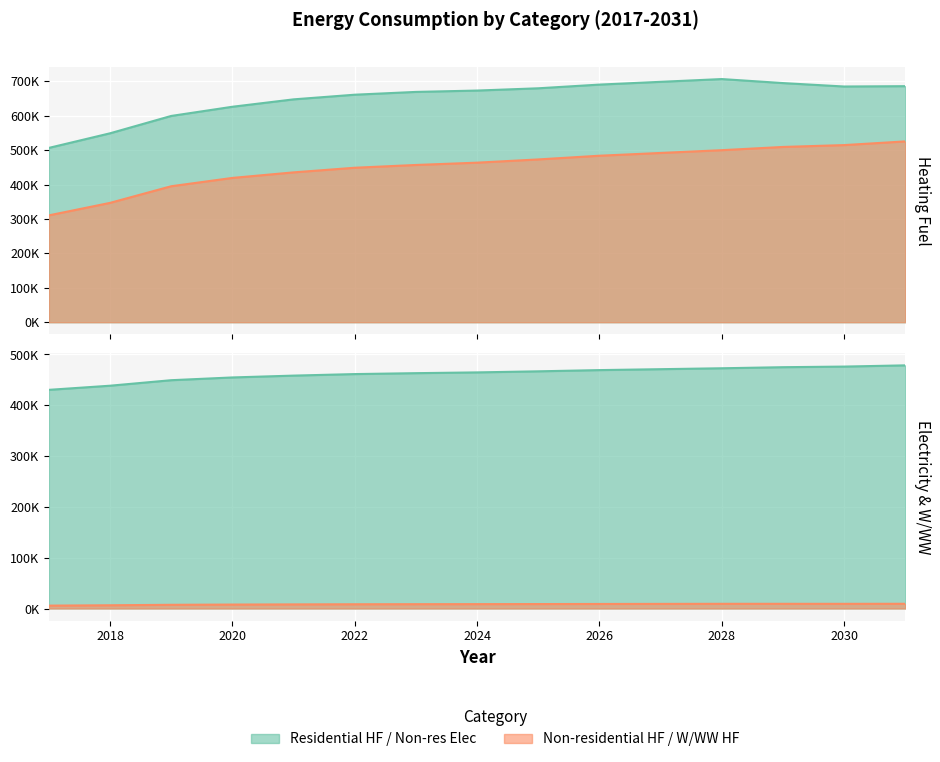

True or false: Non-residential Electricity and Residential Heating Fuel cross at least once.

False